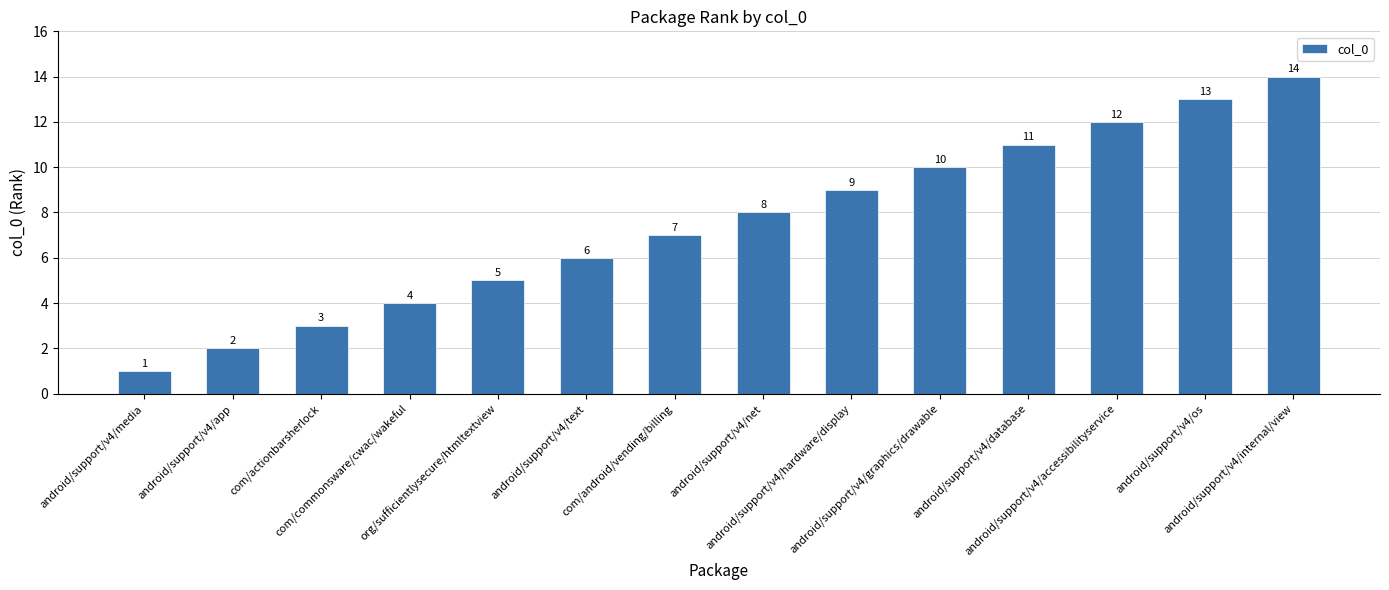

What is the sum of all values?

105